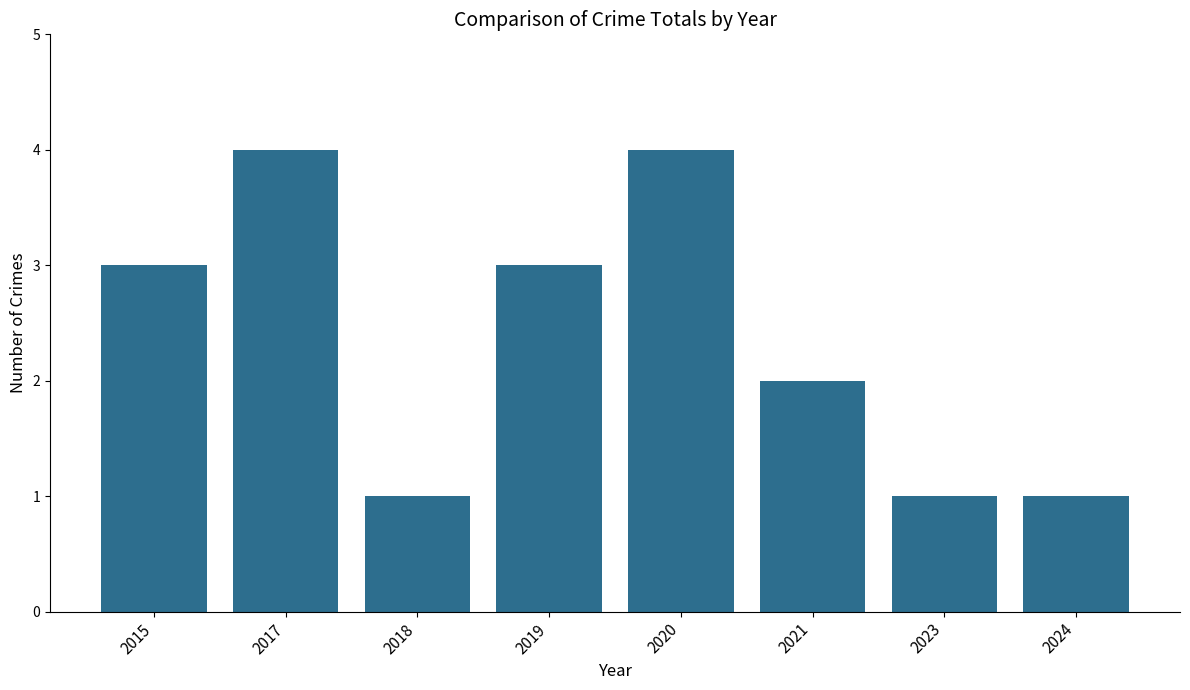

Where is the data nearest to the value 2?

2021